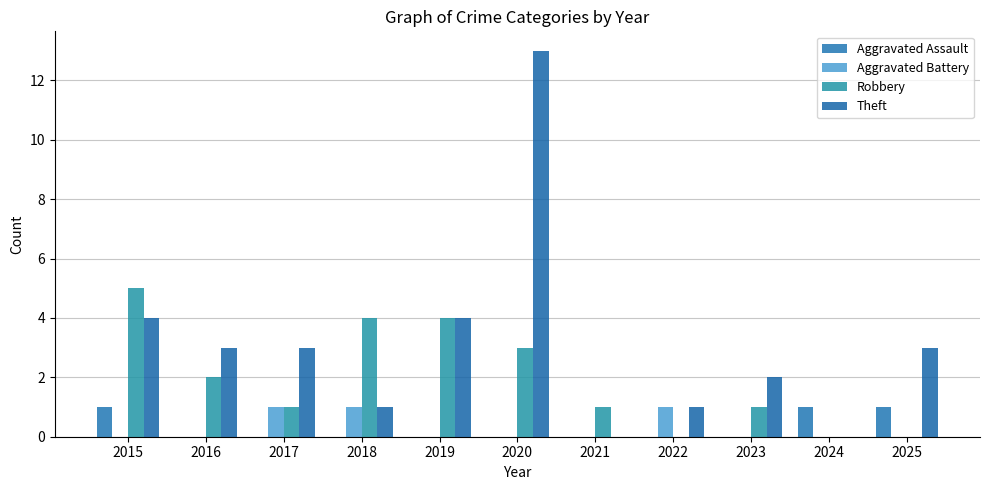

How many data points does each series have?

11